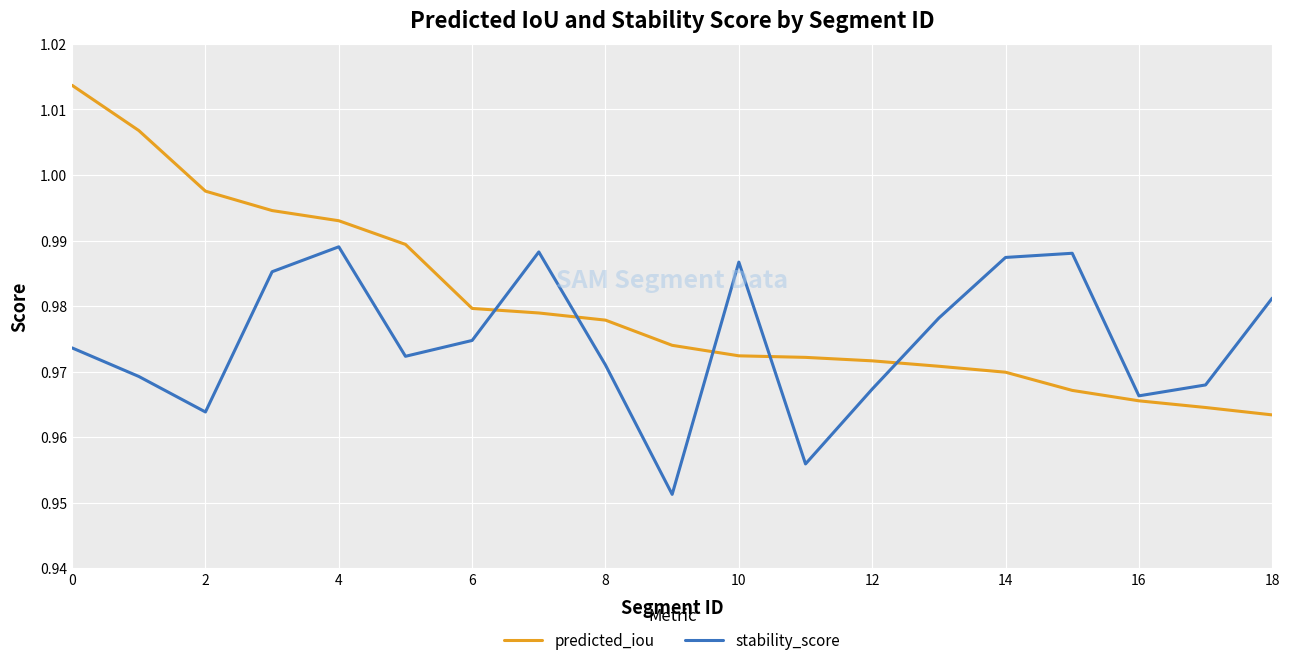

Which series has the largest total across all categories?

predicted_iou